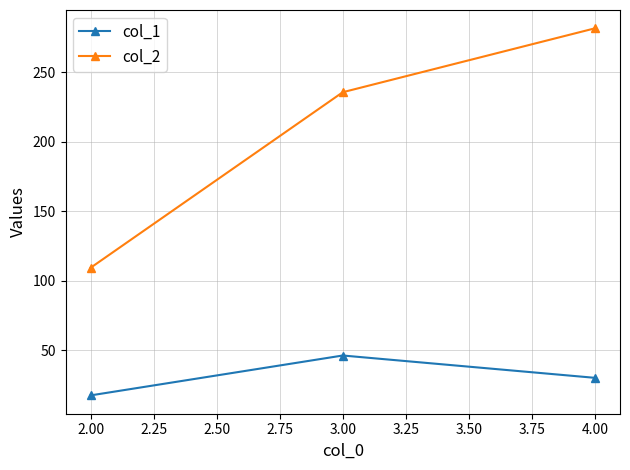

The value of col_1 at 3.00 is 27.7. True or false?

False